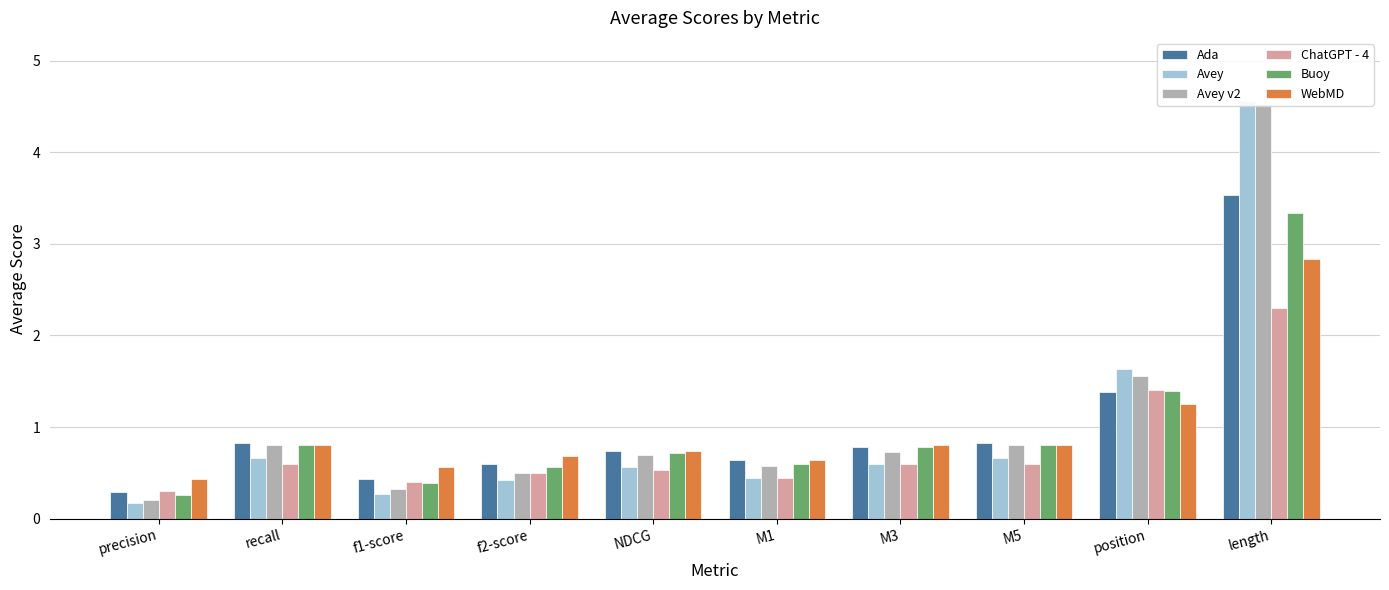

What is the value of the Avey v2 bar at the 5th from the left?

0.7